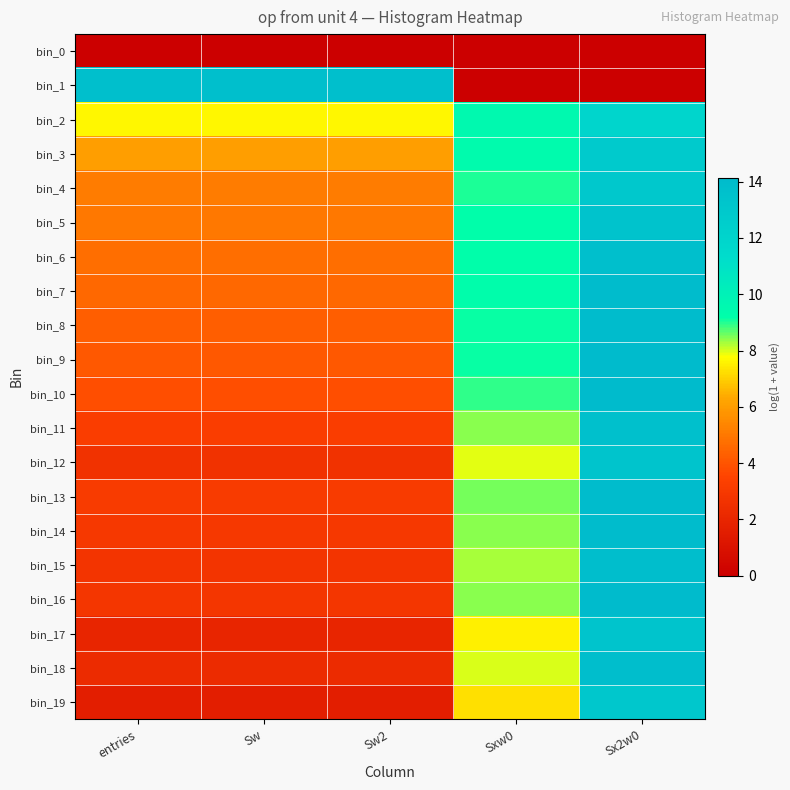

Reading left to right, transcribe all the data shown in this chart.

bin_0: entries=0.0	Sw=0.0	Sw2=0.0	Sxw0=0.0	Sx2w0=0.0
bin_1: entries=13.8	Sw=13.8	Sw2=13.8	Sxw0=0.0	Sx2w0=0.0
bin_2: entries=7.6	Sw=7.6	Sw2=7.6	Sxw0=9.5	Sx2w0=11.9
bin_3: entries=6.1	Sw=6.1	Sw2=6.1	Sxw0=9.4	Sx2w0=12.8
bin_4: entries=5.1	Sw=5.1	Sw2=5.1	Sxw0=9.1	Sx2w0=13.0
bin_5: entries=5.0	Sw=5.0	Sw2=5.0	Sxw0=9.2	Sx2w0=13.5
bin_6: entries=4.7	Sw=4.7	Sw2=4.7	Sxw0=9.2	Sx2w0=13.7
bin_7: entries=4.5	Sw=4.5	Sw2=4.5	Sxw0=9.2	Sx2w0=13.9
bin_8: entries=4.3	Sw=4.3	Sw2=4.3	Sxw0=9.1	Sx2w0=14.0
bin_9: entries=4.1	Sw=4.1	Sw2=4.1	Sxw0=9.1	Sx2w0=14.1
bin_10: entries=3.8	Sw=3.8	Sw2=3.8	Sxw0=8.9	Sx2w0=14.1
bin_11: entries=3.2	Sw=3.2	Sw2=3.2	Sxw0=8.4	Sx2w0=13.7
bin_12: entries=2.6	Sw=2.6	Sw2=2.6	Sxw0=7.9	Sx2w0=13.3
bin_13: entries=3.1	Sw=3.1	Sw2=3.1	Sxw0=8.5	Sx2w0=14.0
bin_14: entries=2.9	Sw=2.9	Sw2=2.9	Sxw0=8.4	Sx2w0=13.9
bin_15: entries=2.7	Sw=2.7	Sw2=2.7	Sxw0=8.2	Sx2w0=13.8
bin_16: entries=2.8	Sw=2.8	Sw2=2.8	Sxw0=8.4	Sx2w0=14.1
bin_17: entries=1.9	Sw=1.9	Sw2=1.9	Sxw0=7.5	Sx2w0=13.3
bin_18: entries=2.3	Sw=2.3	Sw2=2.3	Sxw0=8.0	Sx2w0=13.8
bin_19: entries=1.6	Sw=1.6	Sw2=1.6	Sxw0=7.3	Sx2w0=13.1